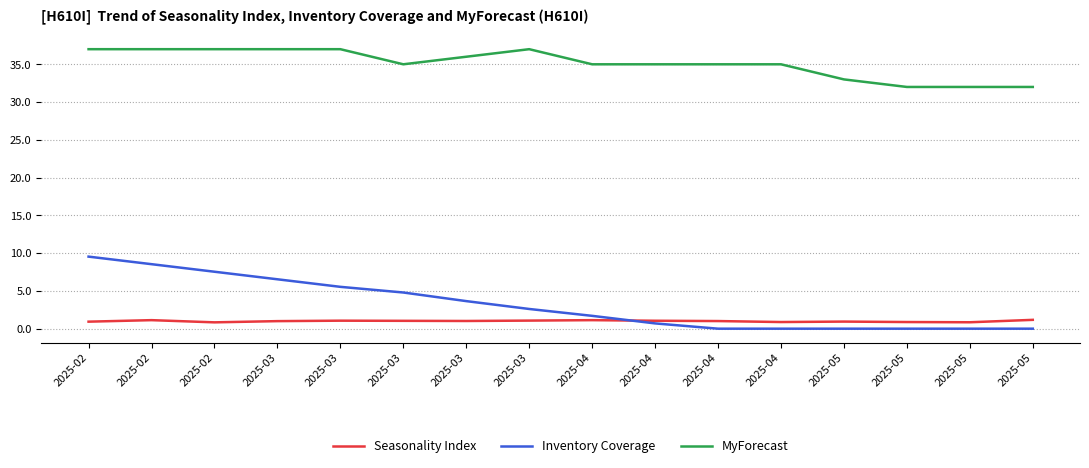

True or false: Inventory Coverage has a value of 5.5 at 2025-03.

True